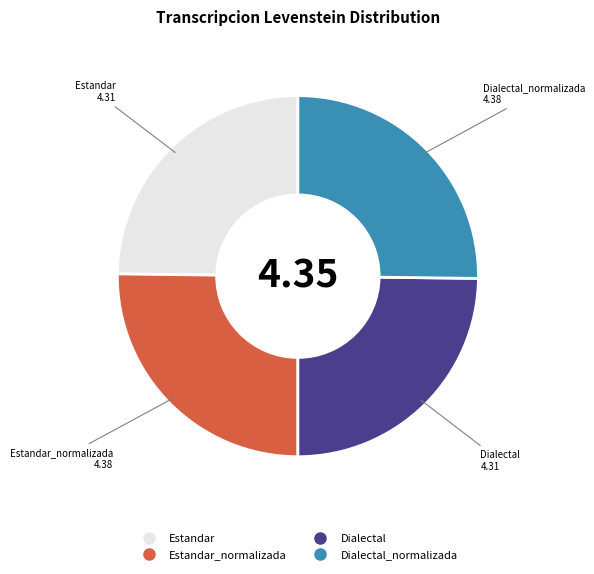

Does any single category account for the majority?

No